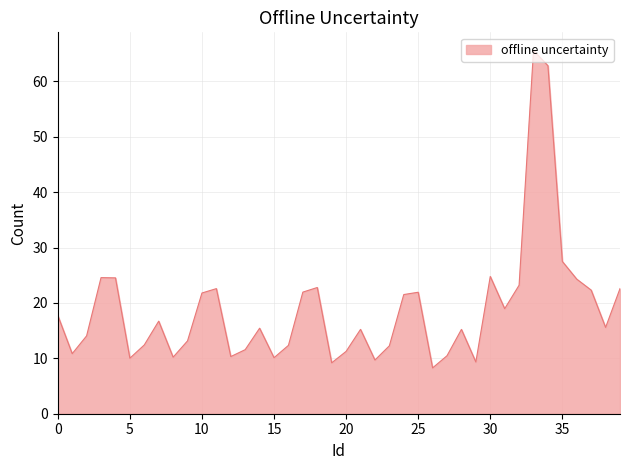

What is the greatest value displayed?

65.6